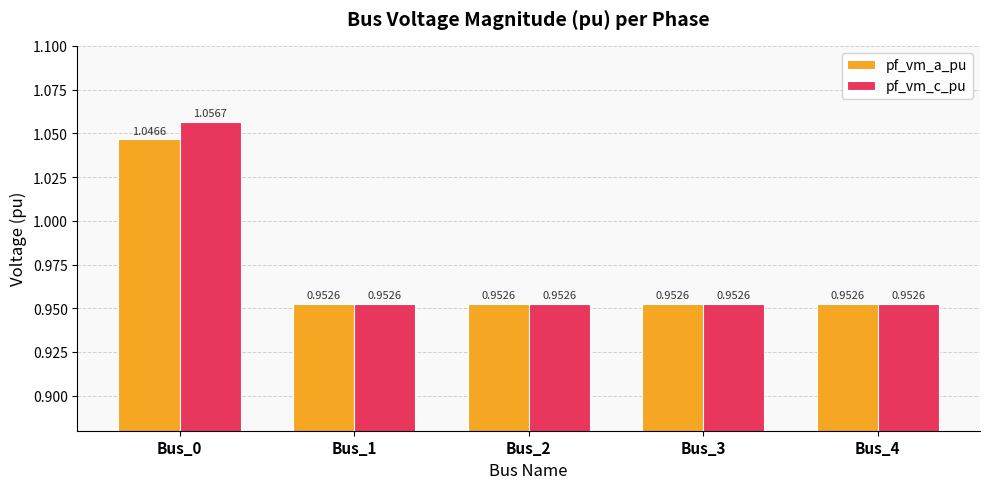

Which series has the widest spread of values?

pf_vm_c_pu